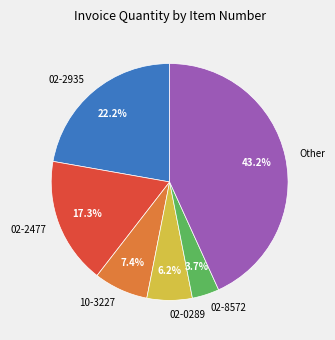

Between 02-8572 and 02-2477, which is larger?

02-2477